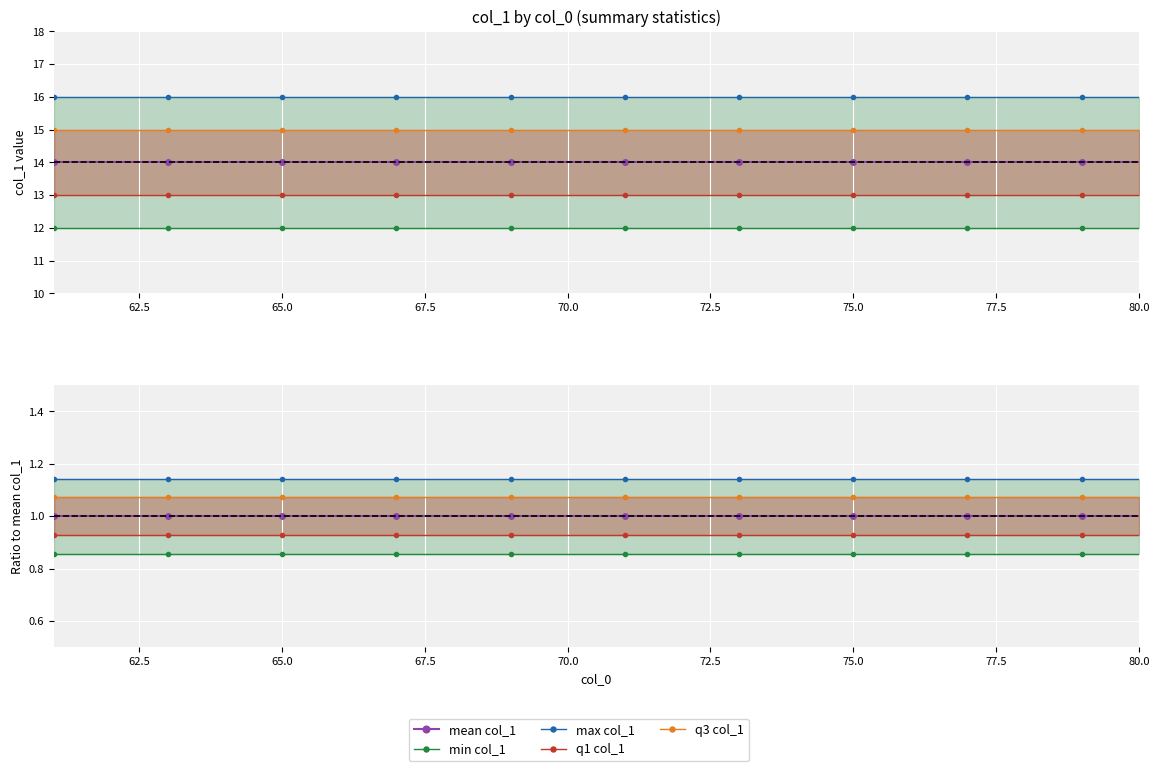

Is it true that mean col_1 equals 1.0 at 80.0?

True